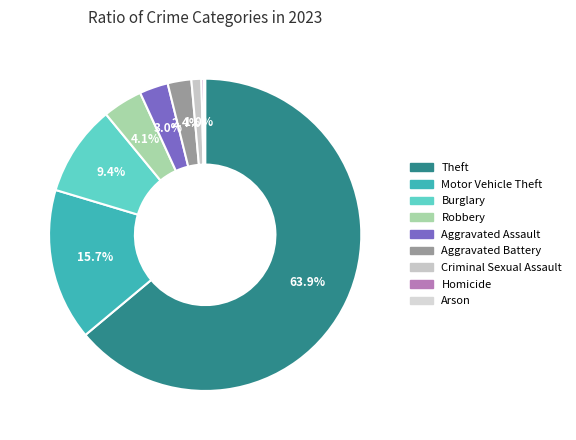

What portion of the pie excludes Arson?

99.9%